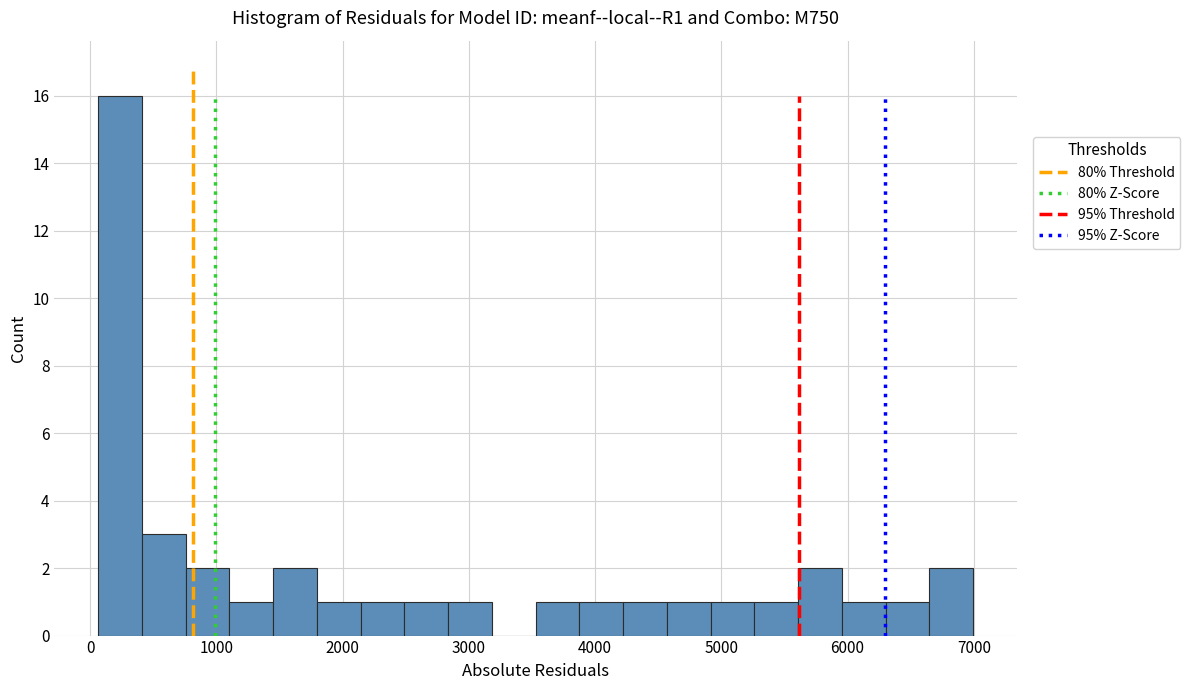

Around what value on the x-axis is the tallest bar? Give the approximate position of its centre, as read against the axis.

200